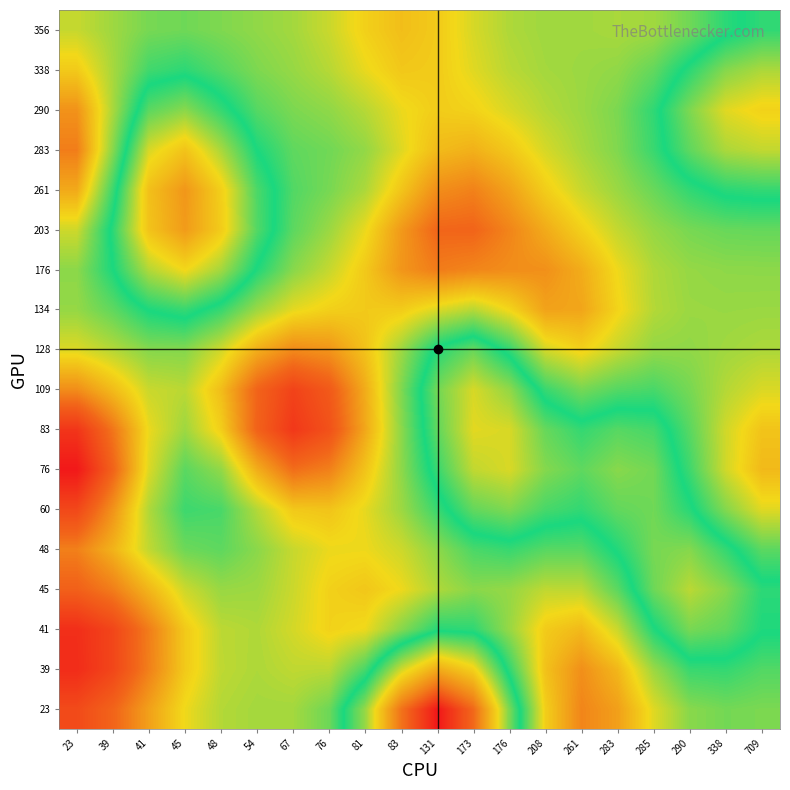

At 83, list the series in order from largest to smallest.

23, 39, 109, 41, 83, 76, 60, 128, 48, 283, 290, 45, 134, 338, 261, 356, 203, 176